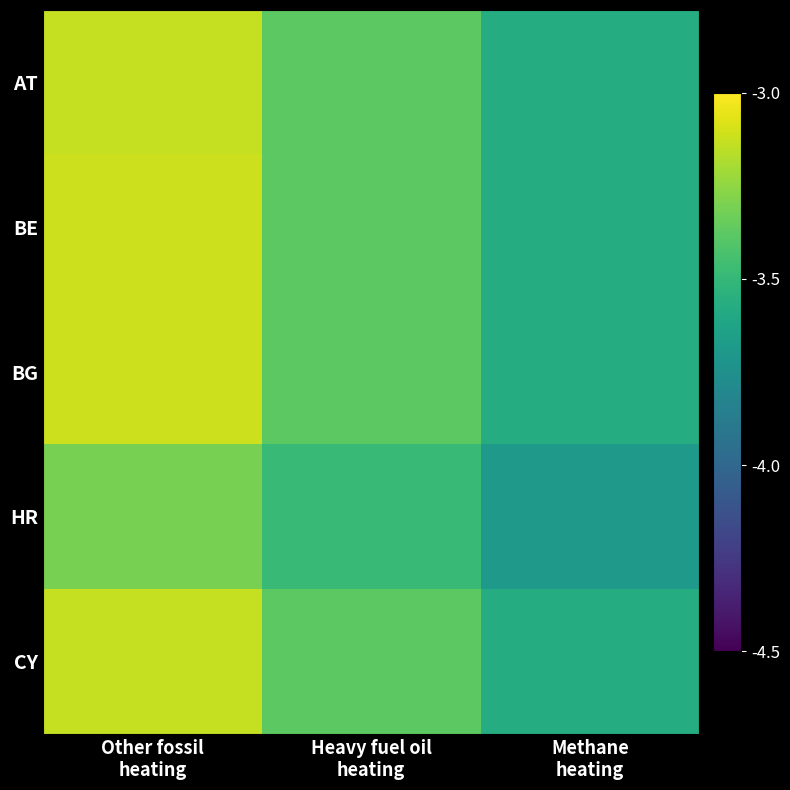

Reading left to right, extract all data points from this chart.

AT: Other fossil
heating=-3.1	Heavy fuel oil
heating=-3.4	Methane
heating=-3.6
BE: Other fossil
heating=-3.1	Heavy fuel oil
heating=-3.4	Methane
heating=-3.6
BG: Other fossil
heating=-3.1	Heavy fuel oil
heating=-3.4	Methane
heating=-3.6
HR: Other fossil
heating=-3.3	Heavy fuel oil
heating=-3.5	Methane
heating=-3.7
CY: Other fossil
heating=-3.1	Heavy fuel oil
heating=-3.4	Methane
heating=-3.6